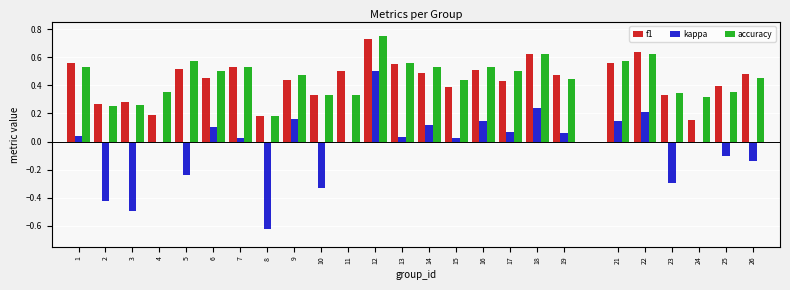

What is the sum of all kappa values?

-0.8